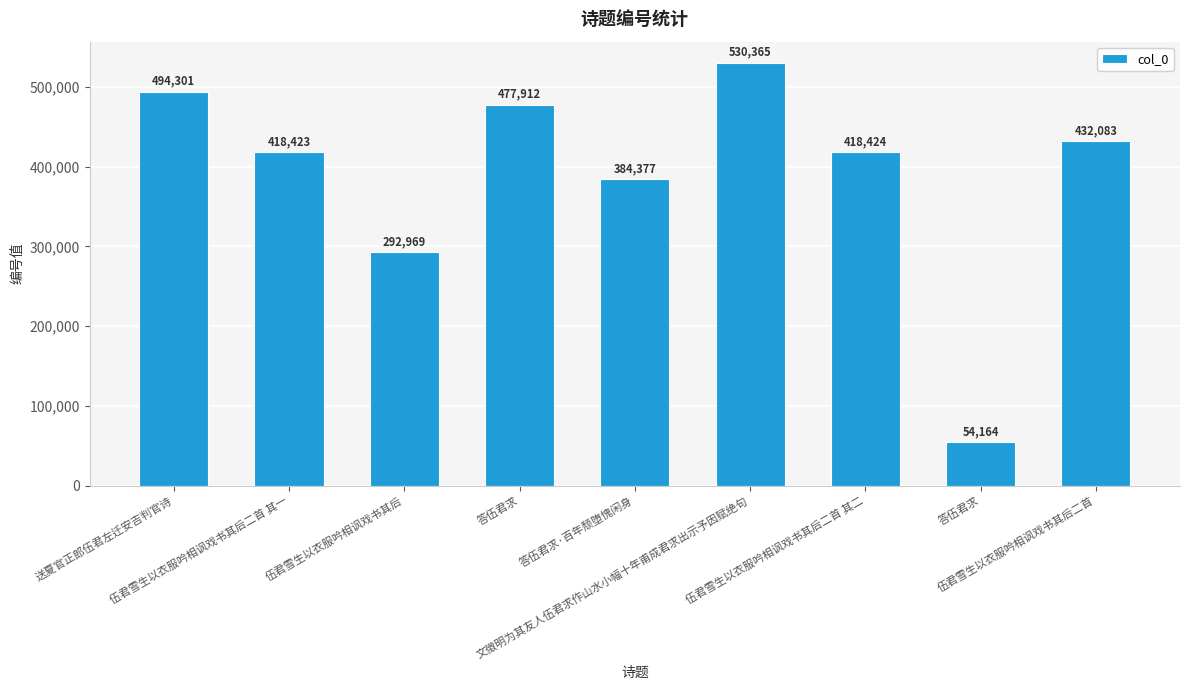

What is the change in value from 送夏官正郎伍君左迁安吉判官诗 to 伍君雪生以衣服吟相讽戏书其后二首 其一?

-75878